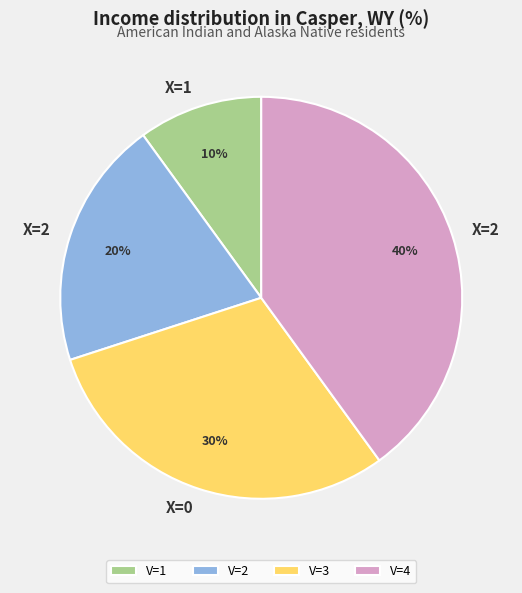

To the nearest percent, what portion does V=2 represent?

20%